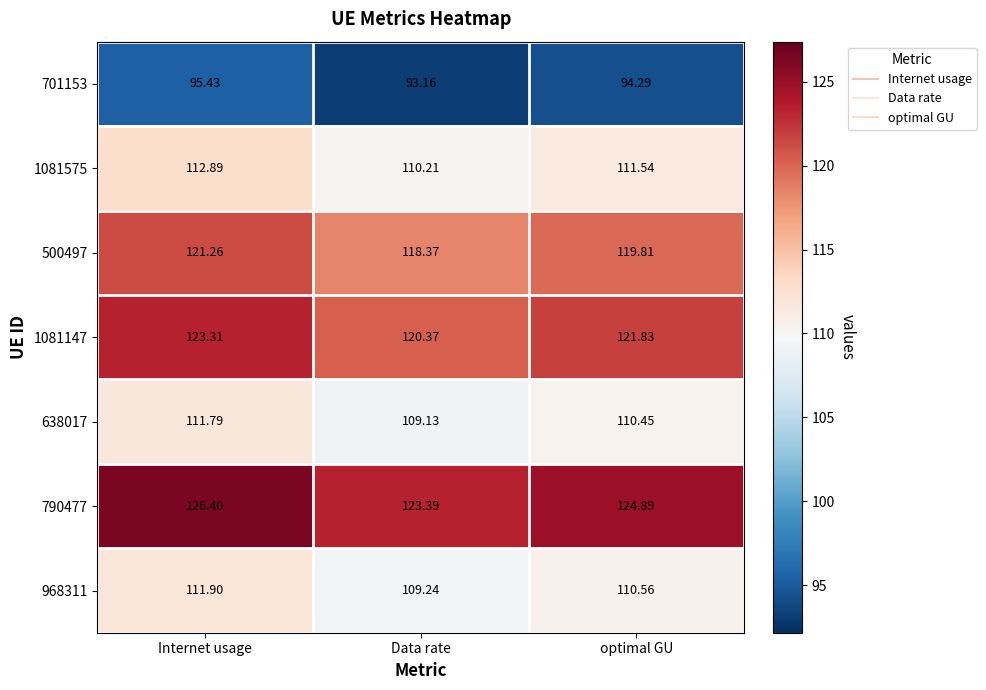

What is the total value across all series at Data rate?

783.9